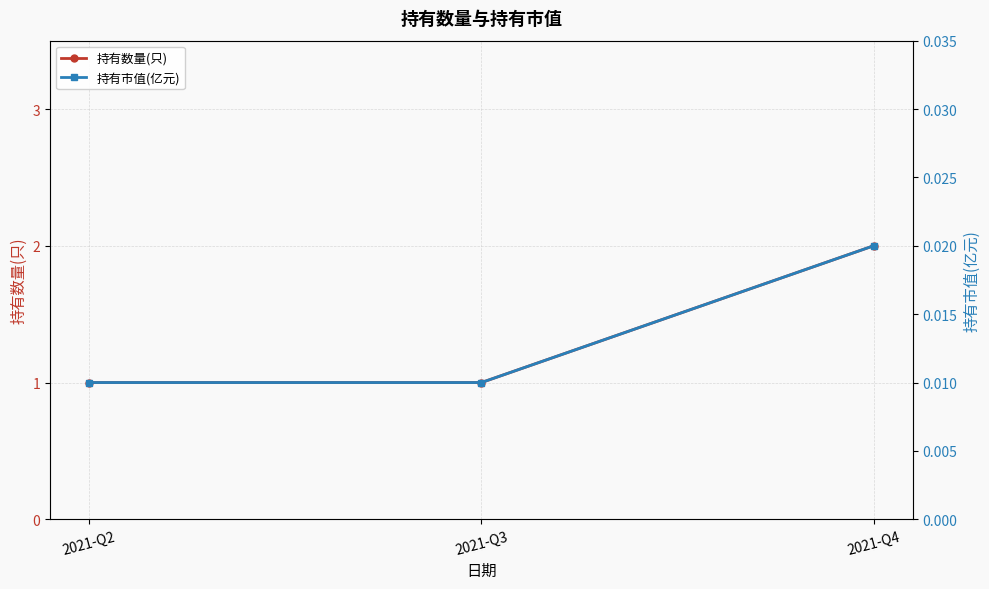

The value of 持有市值(亿元) at 2021-Q2 is 0.0. True or false?

True